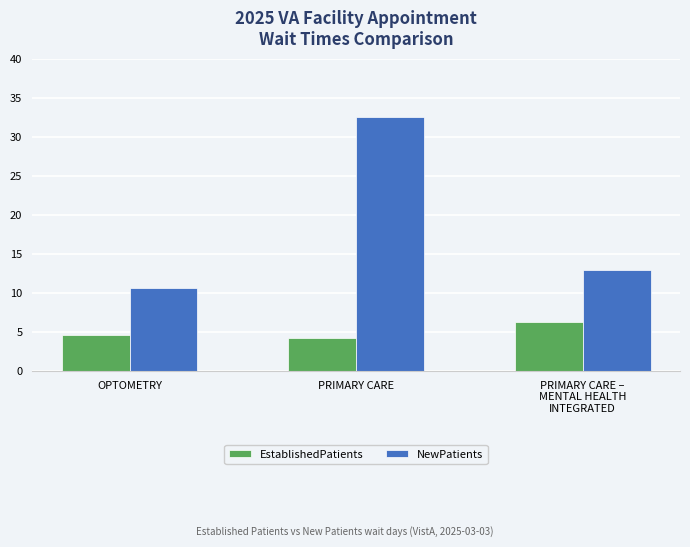

Which series has the largest range (max minus min)?

NewPatients